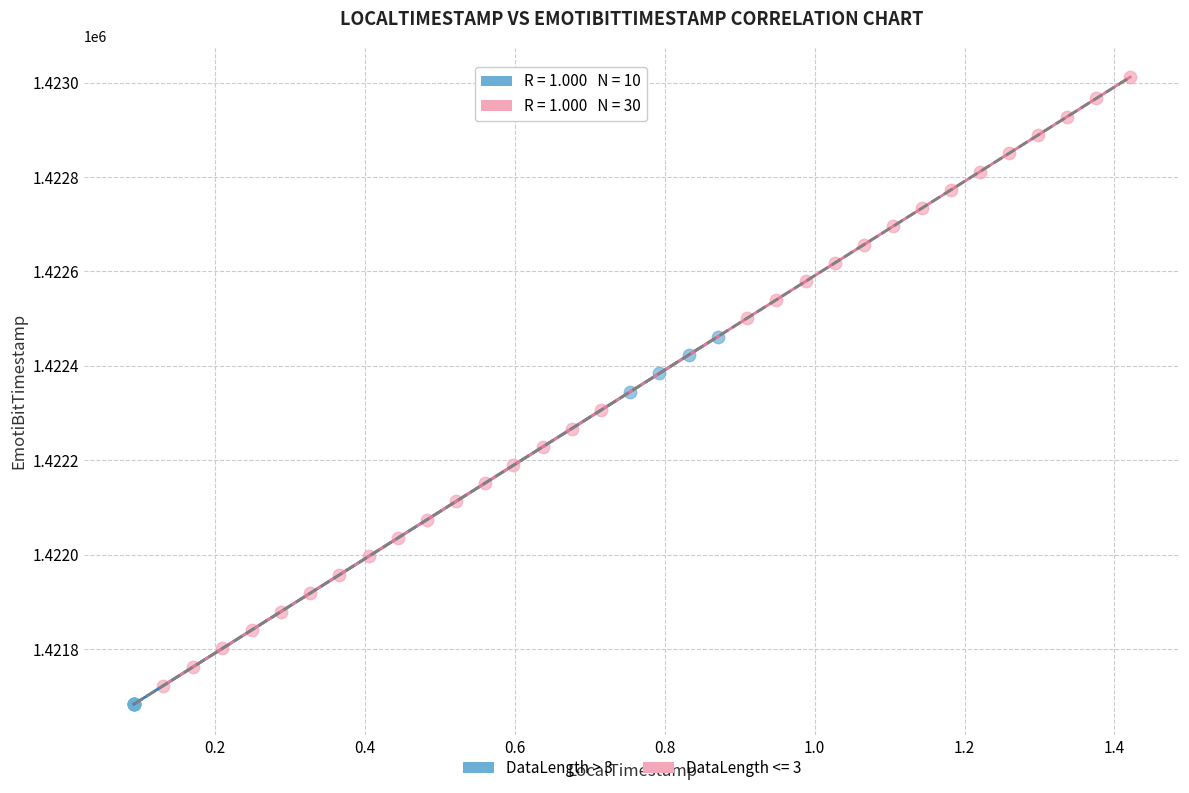

Which series reaches the maximum Y coordinate?

DataLength <= 3